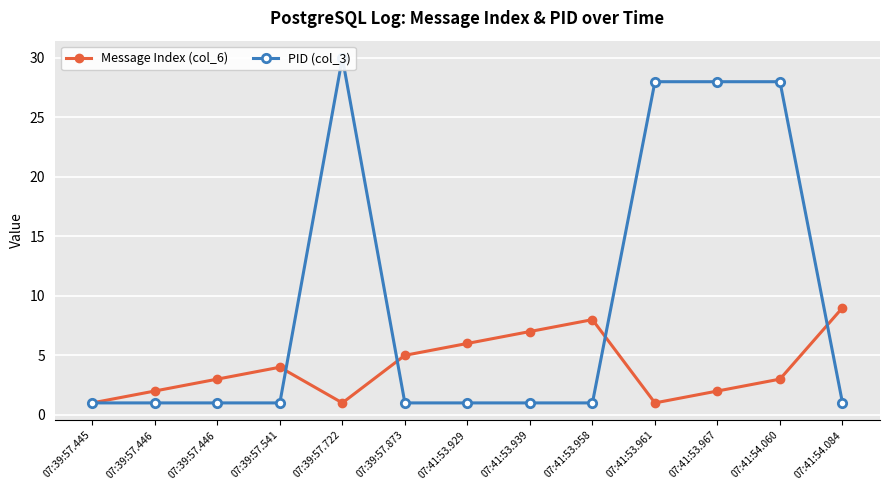

What is the label of the 3rd point from the left?

07:39:57.446